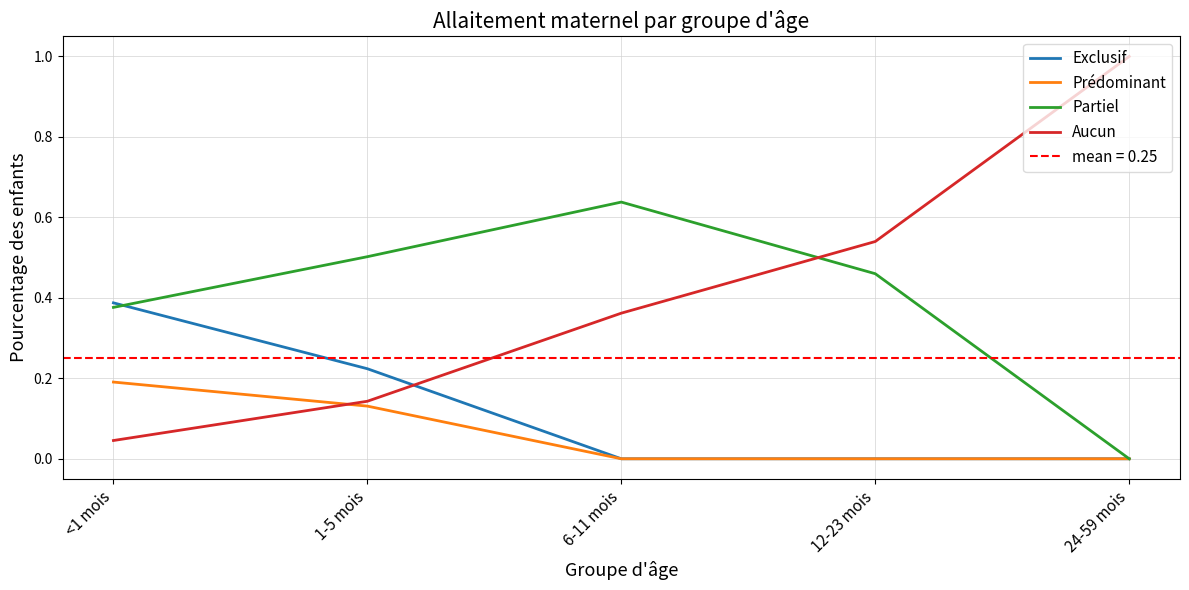

At how many categories does at least one series exceed 0?

5